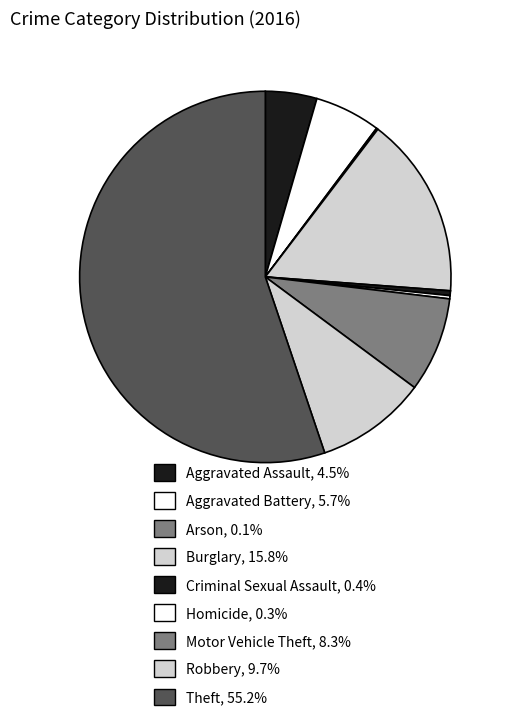

To the nearest percent, what portion does Theft represent?

55%